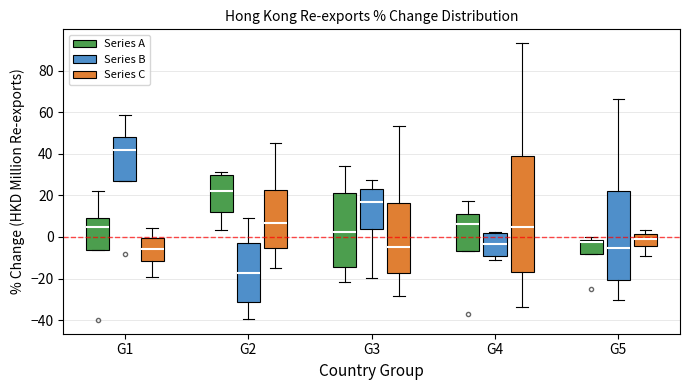

Which box is the tallest, from its lower edge to its upper edge?

G4 (Series C)